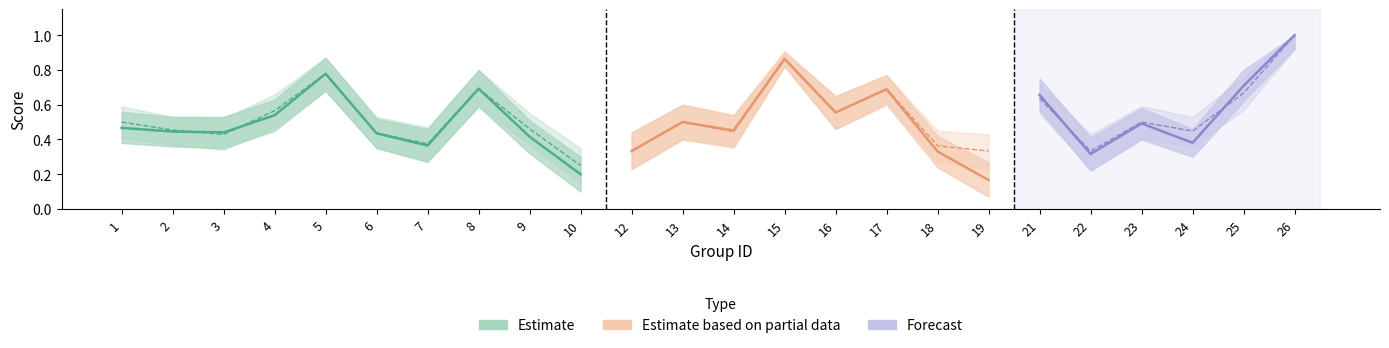

What is the greatest value displayed?

1.0